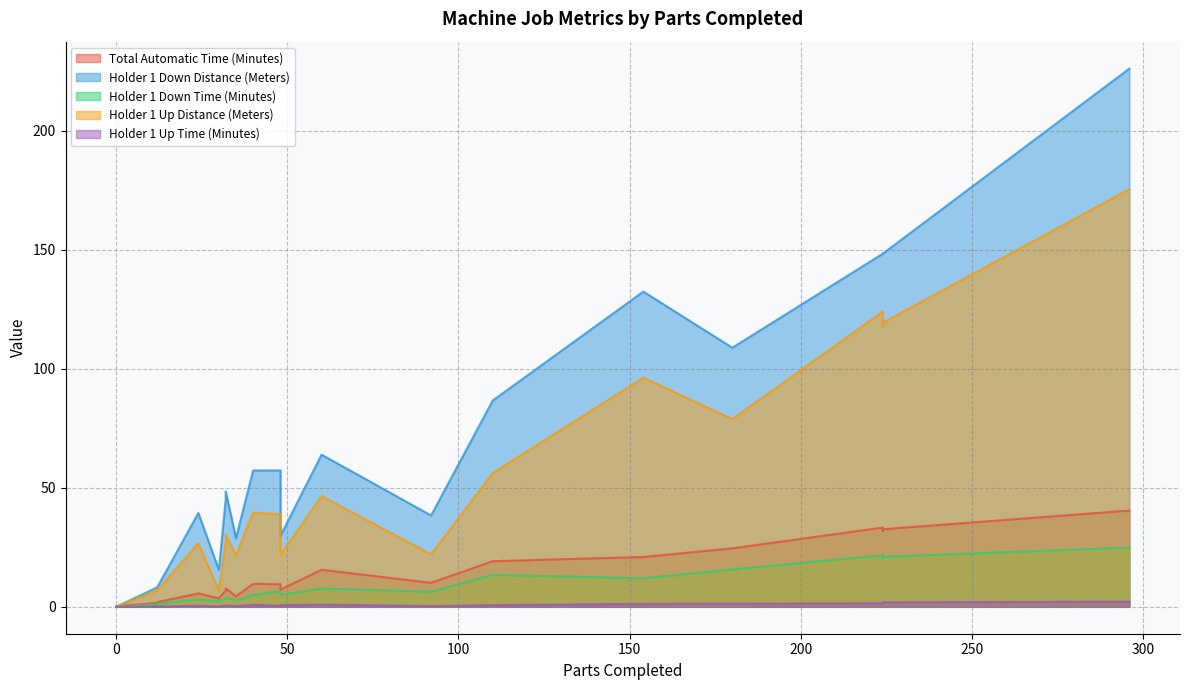

Which series ends up on top after the final intersection of Total Automatic Time (Minutes) and Holder 1 Up Distance (Meters)?

Holder 1 Up Distance (Meters)